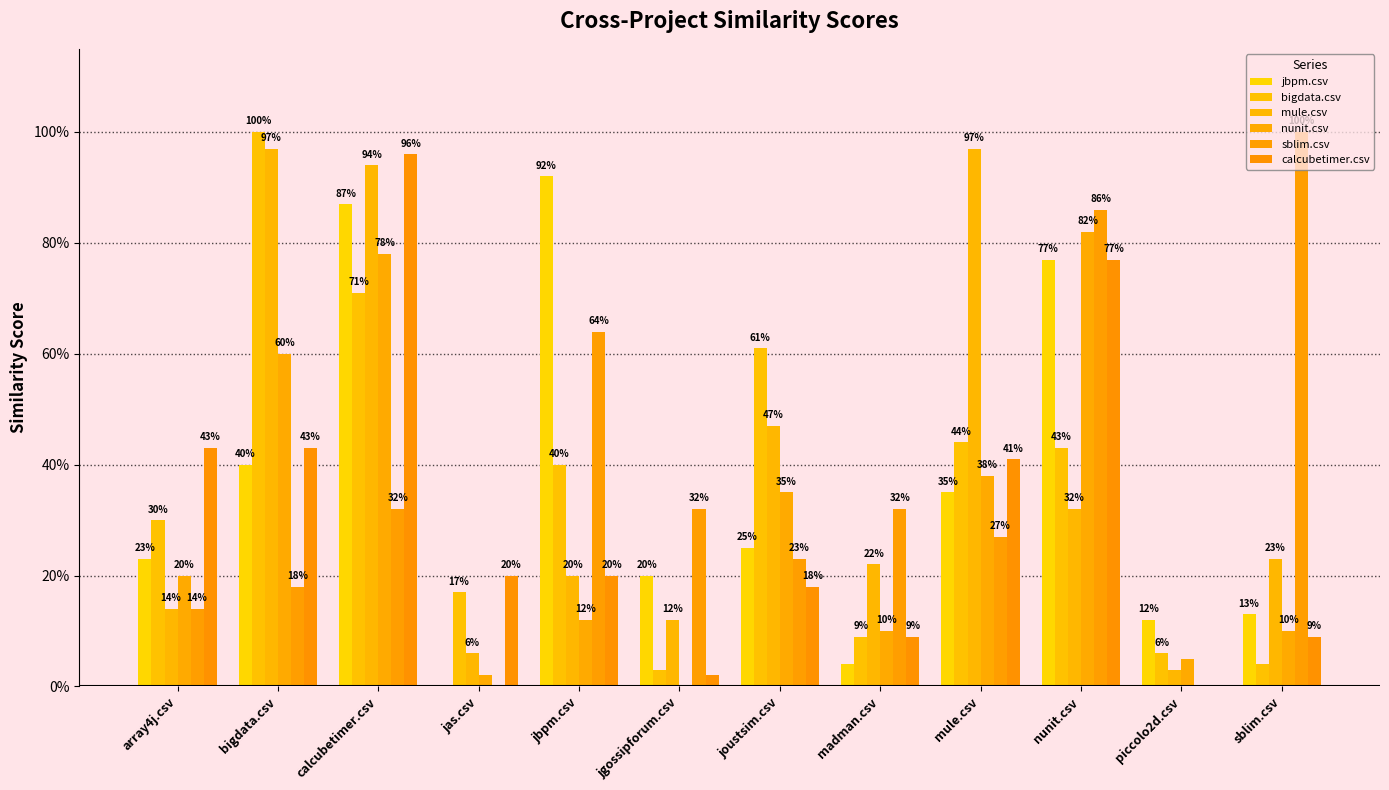

List the labels in order of sblim.csv value, smallest first.

jas.csv, piccolo2d.csv, array4j.csv, bigdata.csv, joustsim.csv, mule.csv, calcubetimer.csv, jgossipforum.csv, madman.csv, jbpm.csv, nunit.csv, sblim.csv